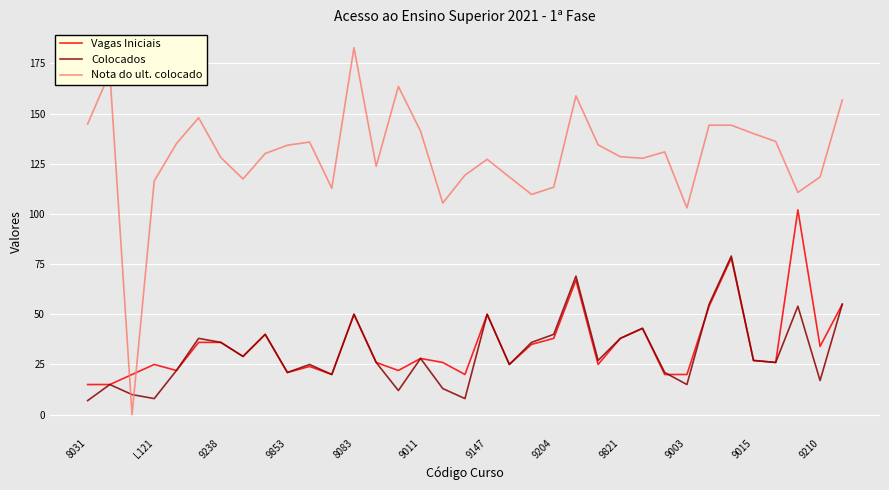

How many intersections are there between Nota do ult. colocado and Colocados?

2